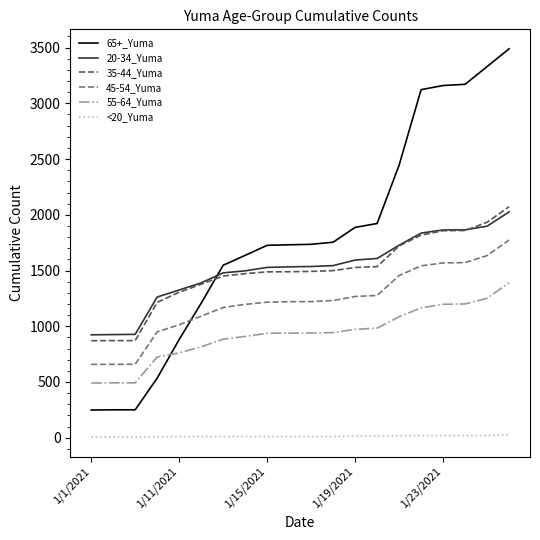

Which series has the largest range (max minus min)?

65+_Yuma